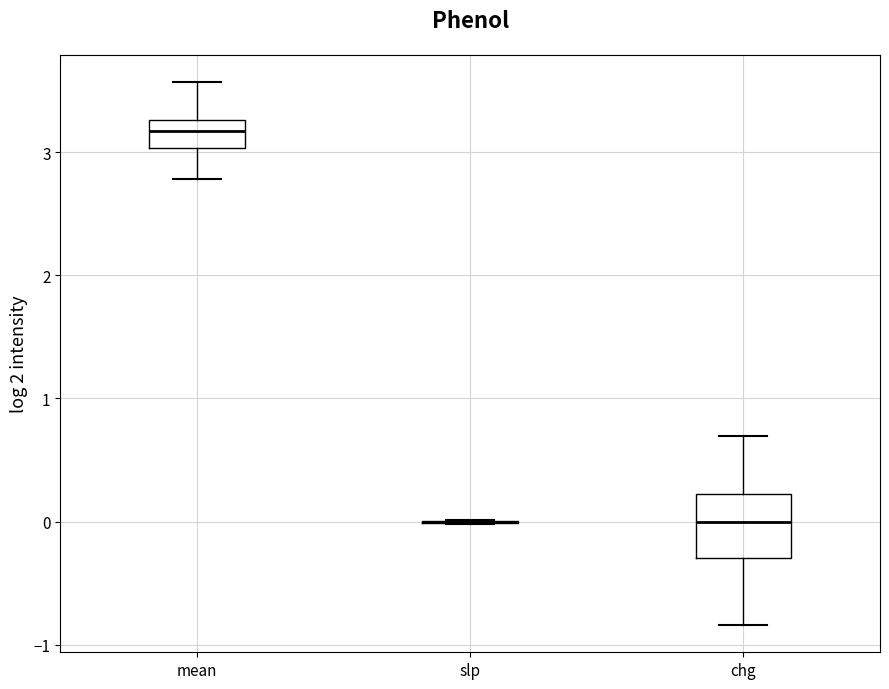

Reading left to right, transcribe this box plot: for each box, give where its median line is, the range the box spans, and where its two whiskers end, as read against the y-axis. The values are not printed on the chart, so give them approximately, as read against the axis.

mean: median 3.2, box 3.0 to 3.3, whiskers 2.8 to 3.6
slp: box collapsed to a line at 0.0, whiskers 0.0 to 0.0
chg: median 0.0, box -0.3 to 0.2, whiskers -0.8 to 0.7